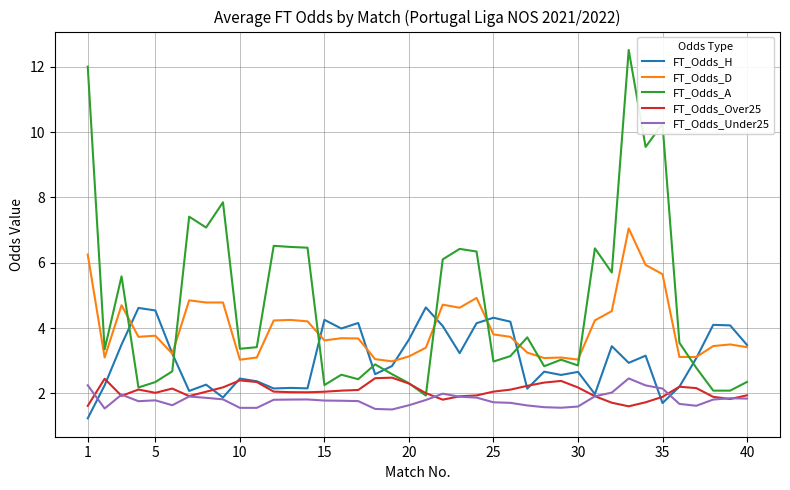

What is the minimum value for FT_Odds_Over25?

1.6